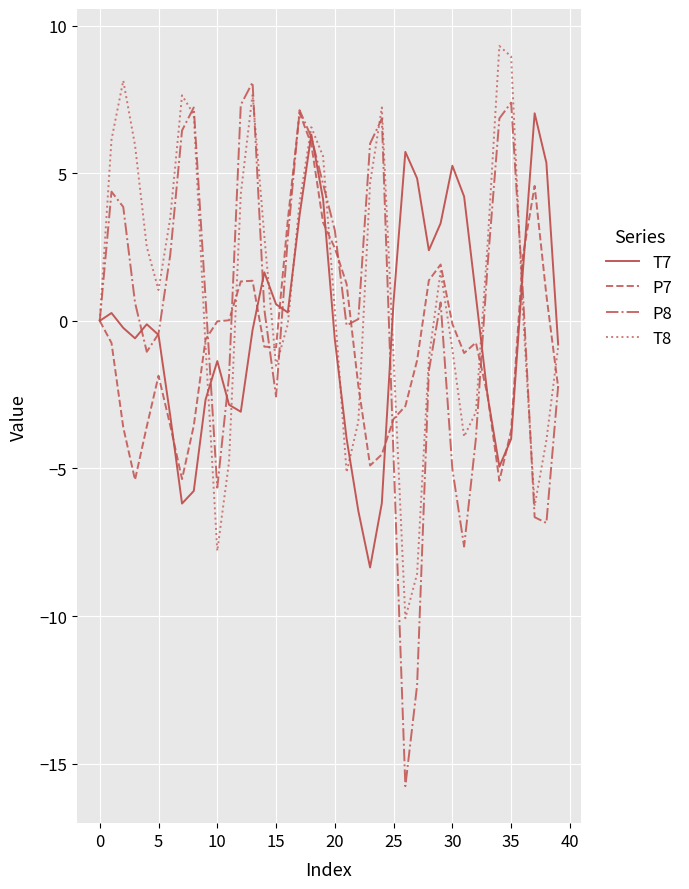

What is the average value of the P8 series?

0.4